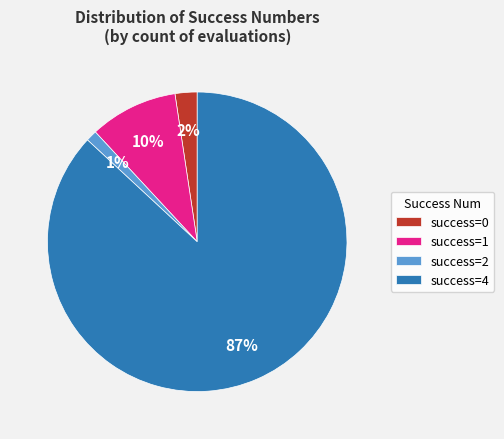

Count the number of slices in the pie.

4